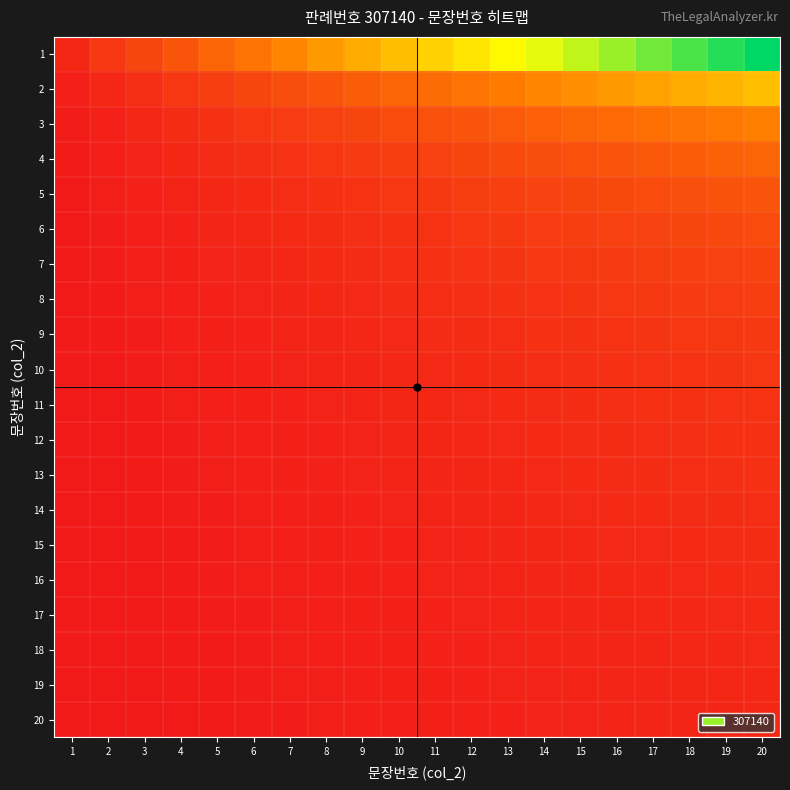

Reading left to right, transcribe all the data shown in this chart.

1: 1=0.0	2=0.1	3=0.1	4=0.2	5=0.2	6=0.3	7=0.3	8=0.4	9=0.4	10=0.5	11=0.5	12=0.6	13=0.6	14=0.7	15=0.7	16=0.8	17=0.8	18=0.9	19=0.9	20=1.0
2: 1=0.0	2=0.0	3=0.1	4=0.1	5=0.1	6=0.1	7=0.2	8=0.2	9=0.2	10=0.2	11=0.3	12=0.3	13=0.3	14=0.3	15=0.4	16=0.4	17=0.4	18=0.4	19=0.5	20=0.5
3: 1=0.0	2=0.0	3=0.0	4=0.1	5=0.1	6=0.1	7=0.1	8=0.1	9=0.1	10=0.2	11=0.2	12=0.2	13=0.2	14=0.2	15=0.2	16=0.3	17=0.3	18=0.3	19=0.3	20=0.3
4: 1=0.0	2=0.0	3=0.0	4=0.0	5=0.1	6=0.1	7=0.1	8=0.1	9=0.1	10=0.1	11=0.1	12=0.1	13=0.2	14=0.2	15=0.2	16=0.2	17=0.2	18=0.2	19=0.2	20=0.2
5: 1=0.0	2=0.0	3=0.0	4=0.0	5=0.0	6=0.1	7=0.1	8=0.1	9=0.1	10=0.1	11=0.1	12=0.1	13=0.1	14=0.1	15=0.1	16=0.2	17=0.2	18=0.2	19=0.2	20=0.2
6: 1=0.0	2=0.0	3=0.0	4=0.0	5=0.0	6=0.0	7=0.1	8=0.1	9=0.1	10=0.1	11=0.1	12=0.1	13=0.1	14=0.1	15=0.1	16=0.1	17=0.1	18=0.1	19=0.2	20=0.2
7: 1=0.0	2=0.0	3=0.0	4=0.0	5=0.0	6=0.0	7=0.0	8=0.1	9=0.1	10=0.1	11=0.1	12=0.1	13=0.1	14=0.1	15=0.1	16=0.1	17=0.1	18=0.1	19=0.1	20=0.1
8: 1=0.0	2=0.0	3=0.0	4=0.0	5=0.0	6=0.0	7=0.0	8=0.0	9=0.1	10=0.1	11=0.1	12=0.1	13=0.1	14=0.1	15=0.1	16=0.1	17=0.1	18=0.1	19=0.1	20=0.1
9: 1=0.0	2=0.0	3=0.0	4=0.0	5=0.0	6=0.0	7=0.0	8=0.0	9=0.0	10=0.1	11=0.1	12=0.1	13=0.1	14=0.1	15=0.1	16=0.1	17=0.1	18=0.1	19=0.1	20=0.1
10: 1=0.0	2=0.0	3=0.0	4=0.0	5=0.0	6=0.0	7=0.0	8=0.0	9=0.0	10=0.0	11=0.1	12=0.1	13=0.1	14=0.1	15=0.1	16=0.1	17=0.1	18=0.1	19=0.1	20=0.1
11: 1=0.0	2=0.0	3=0.0	4=0.0	5=0.0	6=0.0	7=0.0	8=0.0	9=0.0	10=0.0	11=0.0	12=0.1	13=0.1	14=0.1	15=0.1	16=0.1	17=0.1	18=0.1	19=0.1	20=0.1
12: 1=0.0	2=0.0	3=0.0	4=0.0	5=0.0	6=0.0	7=0.0	8=0.0	9=0.0	10=0.0	11=0.0	12=0.0	13=0.1	14=0.1	15=0.1	16=0.1	17=0.1	18=0.1	19=0.1	20=0.1
13: 1=0.0	2=0.0	3=0.0	4=0.0	5=0.0	6=0.0	7=0.0	8=0.0	9=0.0	10=0.0	11=0.0	12=0.0	13=0.0	14=0.1	15=0.1	16=0.1	17=0.1	18=0.1	19=0.1	20=0.1
14: 1=0.0	2=0.0	3=0.0	4=0.0	5=0.0	6=0.0	7=0.0	8=0.0	9=0.0	10=0.0	11=0.0	12=0.0	13=0.0	14=0.0	15=0.1	16=0.1	17=0.1	18=0.1	19=0.1	20=0.1
15: 1=0.0	2=0.0	3=0.0	4=0.0	5=0.0	6=0.0	7=0.0	8=0.0	9=0.0	10=0.0	11=0.0	12=0.0	13=0.0	14=0.0	15=0.0	16=0.1	17=0.1	18=0.1	19=0.1	20=0.1
16: 1=0.0	2=0.0	3=0.0	4=0.0	5=0.0	6=0.0	7=0.0	8=0.0	9=0.0	10=0.0	11=0.0	12=0.0	13=0.0	14=0.0	15=0.0	16=0.0	17=0.1	18=0.1	19=0.1	20=0.1
17: 1=0.0	2=0.0	3=0.0	4=0.0	5=0.0	6=0.0	7=0.0	8=0.0	9=0.0	10=0.0	11=0.0	12=0.0	13=0.0	14=0.0	15=0.0	16=0.0	17=0.0	18=0.1	19=0.1	20=0.1
18: 1=0.0	2=0.0	3=0.0	4=0.0	5=0.0	6=0.0	7=0.0	8=0.0	9=0.0	10=0.0	11=0.0	12=0.0	13=0.0	14=0.0	15=0.0	16=0.0	17=0.0	18=0.0	19=0.1	20=0.1
19: 1=0.0	2=0.0	3=0.0	4=0.0	5=0.0	6=0.0	7=0.0	8=0.0	9=0.0	10=0.0	11=0.0	12=0.0	13=0.0	14=0.0	15=0.0	16=0.0	17=0.0	18=0.0	19=0.0	20=0.1
20: 1=0.0	2=0.0	3=0.0	4=0.0	5=0.0	6=0.0	7=0.0	8=0.0	9=0.0	10=0.0	11=0.0	12=0.0	13=0.0	14=0.0	15=0.0	16=0.0	17=0.0	18=0.0	19=0.0	20=0.0